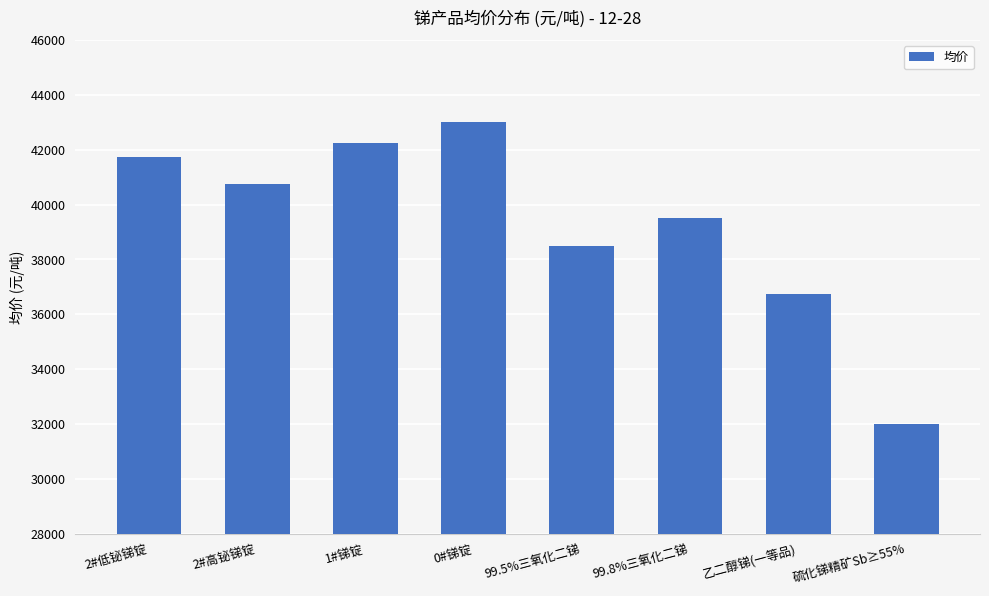

Does the chart contain any negative values?

No